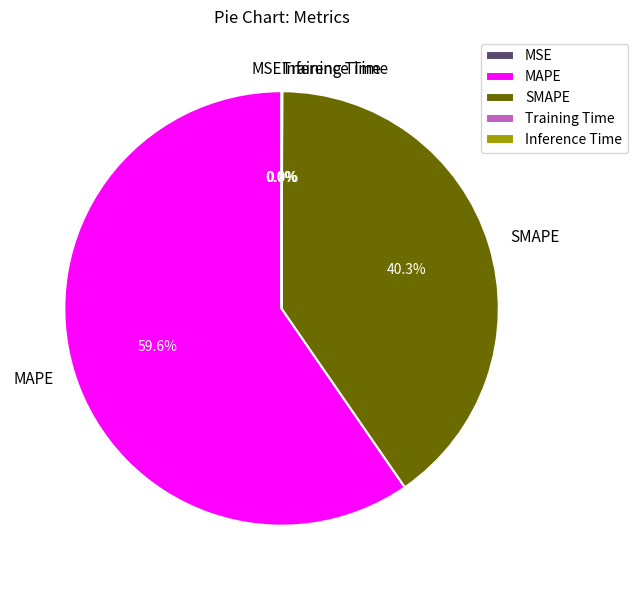

Which slice is the largest?

MAPE